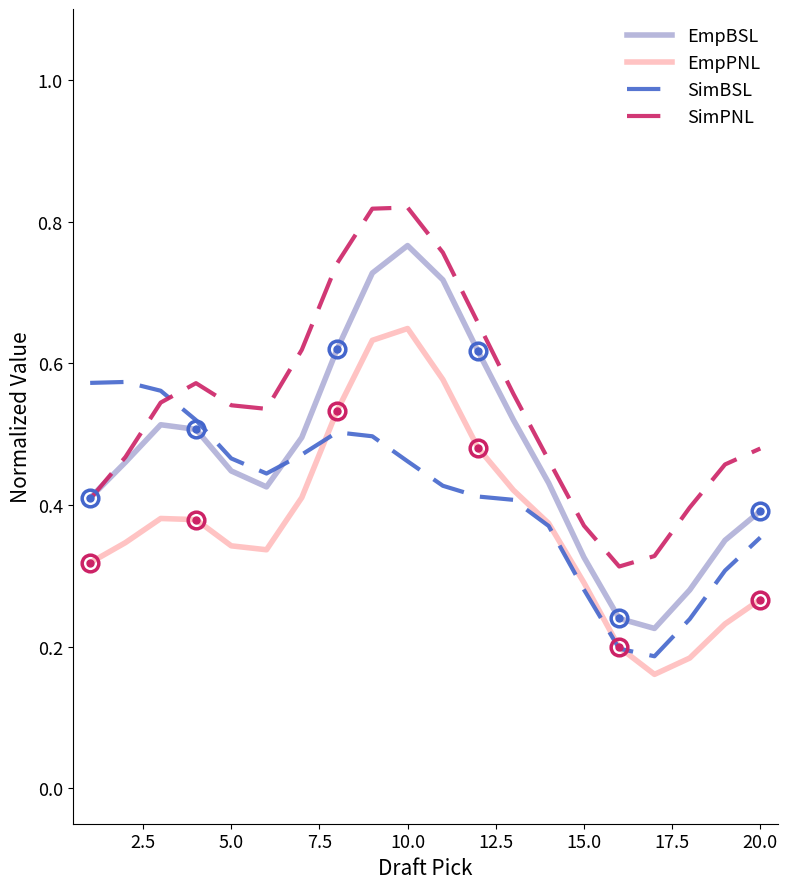

Which series has the largest total across all categories?

SimPNL